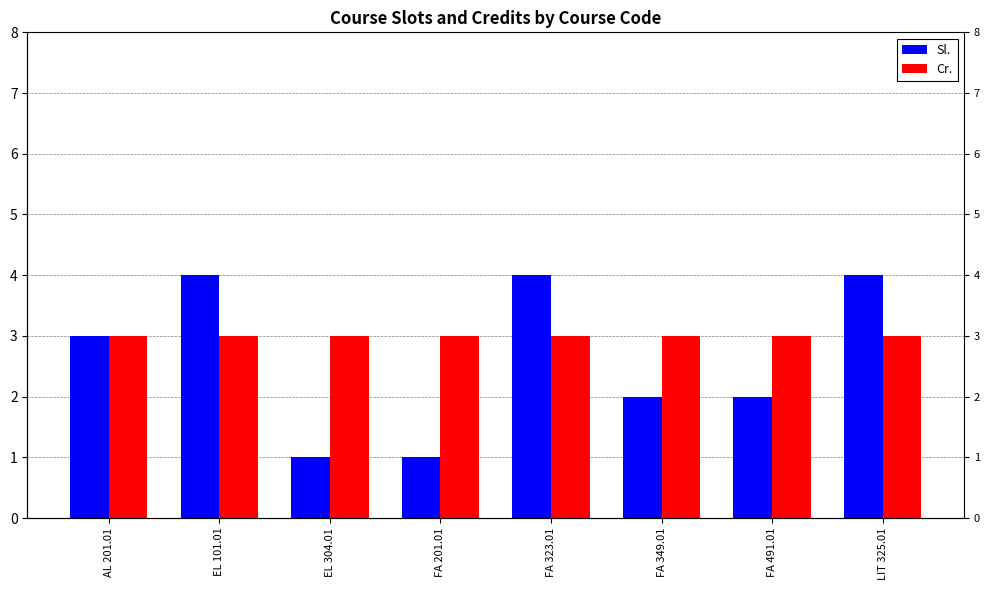

Which series has the largest total across all categories?

Cr.